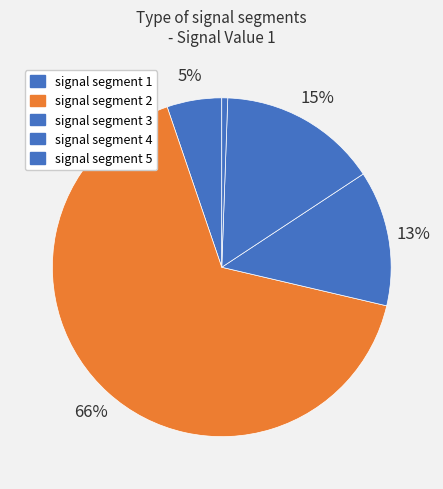

Count the number of slices in the pie.

5